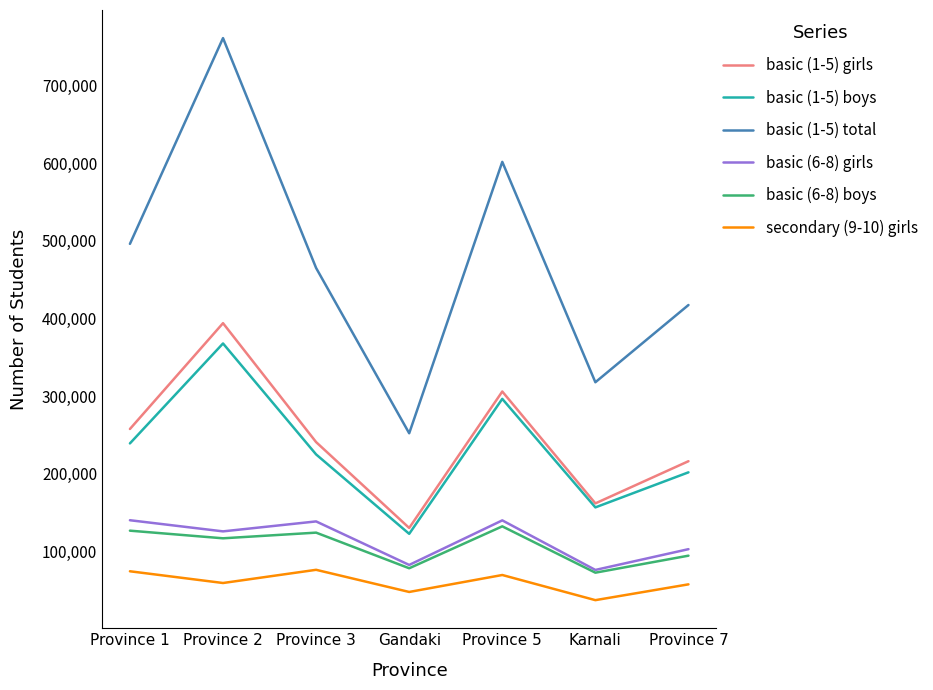

Which series has the largest range (max minus min)?

basic (1-5) total